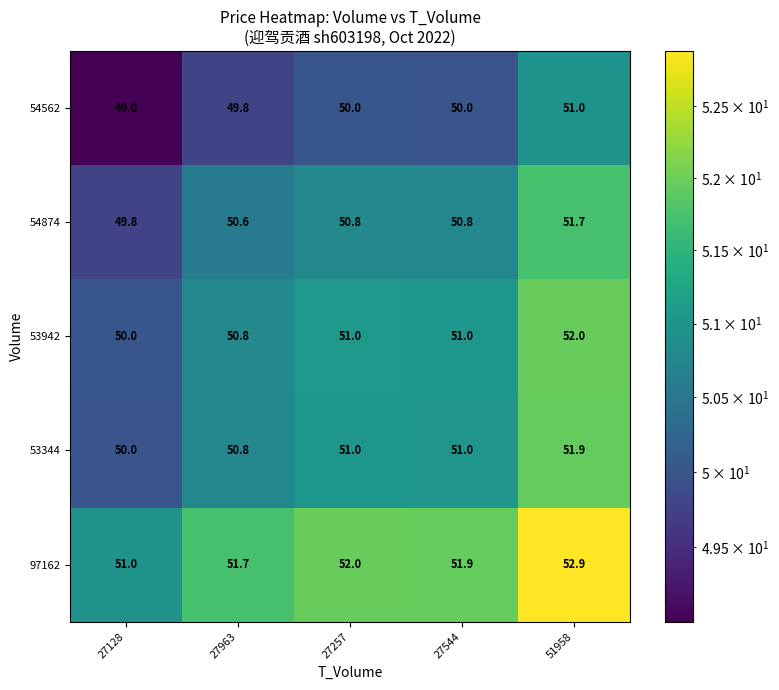

What is the highest value of the 54874 series?

51.7